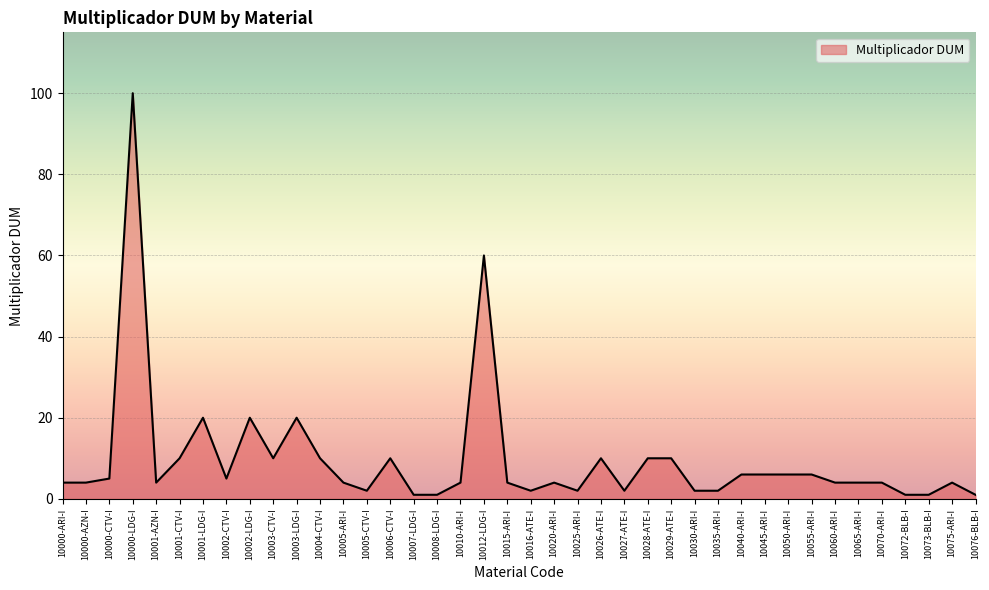

Is it true that the value at 10002-CTV-I is 9?

False